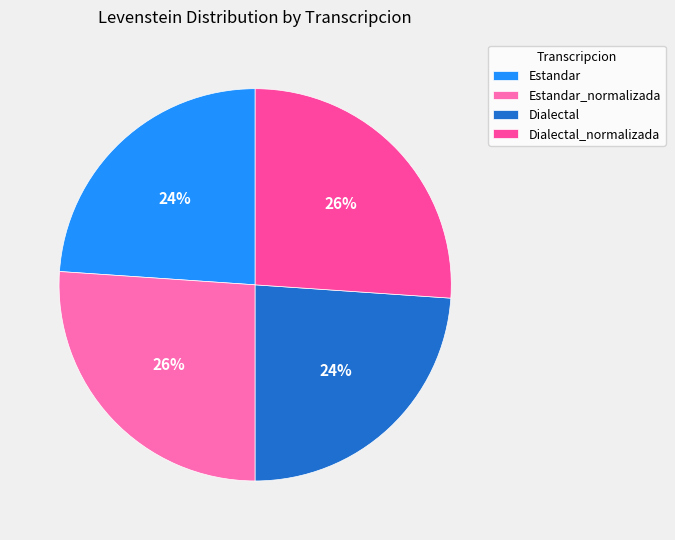

What percentage is the Estandar slice, to the nearest percent?

24%